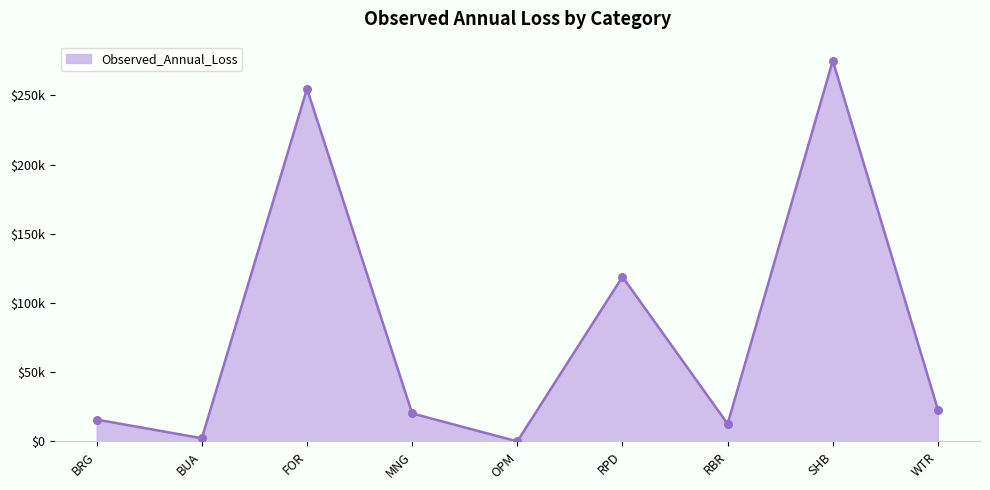

Which has a higher value, SHB or OPM?

SHB